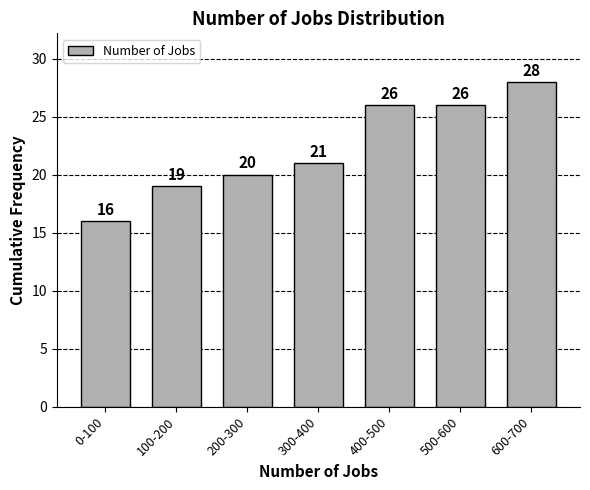

Reading right to left, what are all the values shown in this chart?

600-700=28	500-600=26	400-500=26	300-400=21	200-300=20	100-200=19	0-100=16